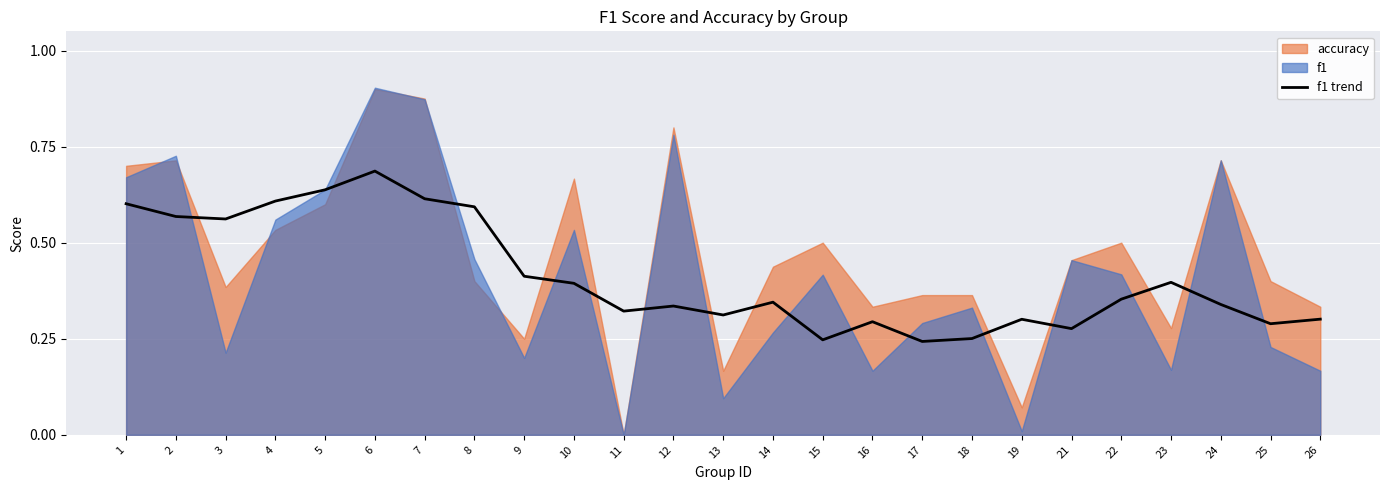

Which label corresponds to the largest value in the chart?

6